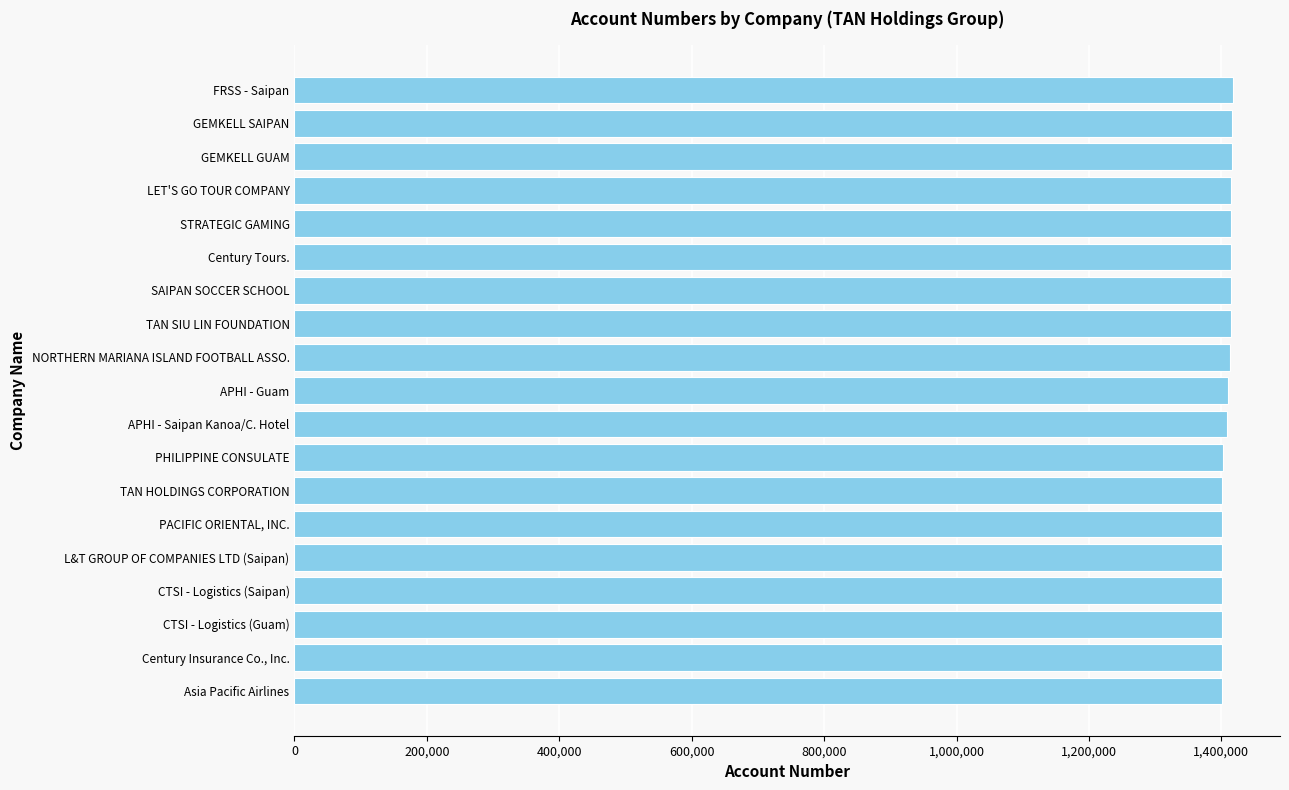

True or false: the data shows 1401207 at CTSI - Logistics (Guam).

True